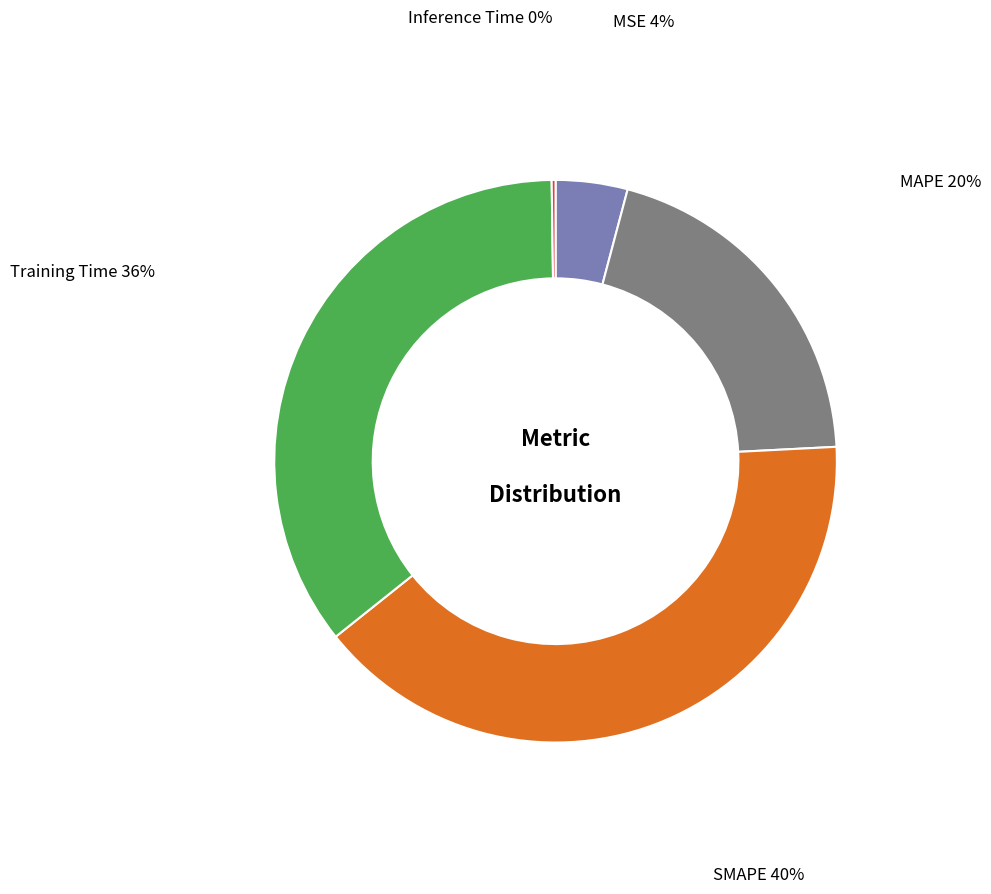

Does MAPE represent more than half of the total?

No